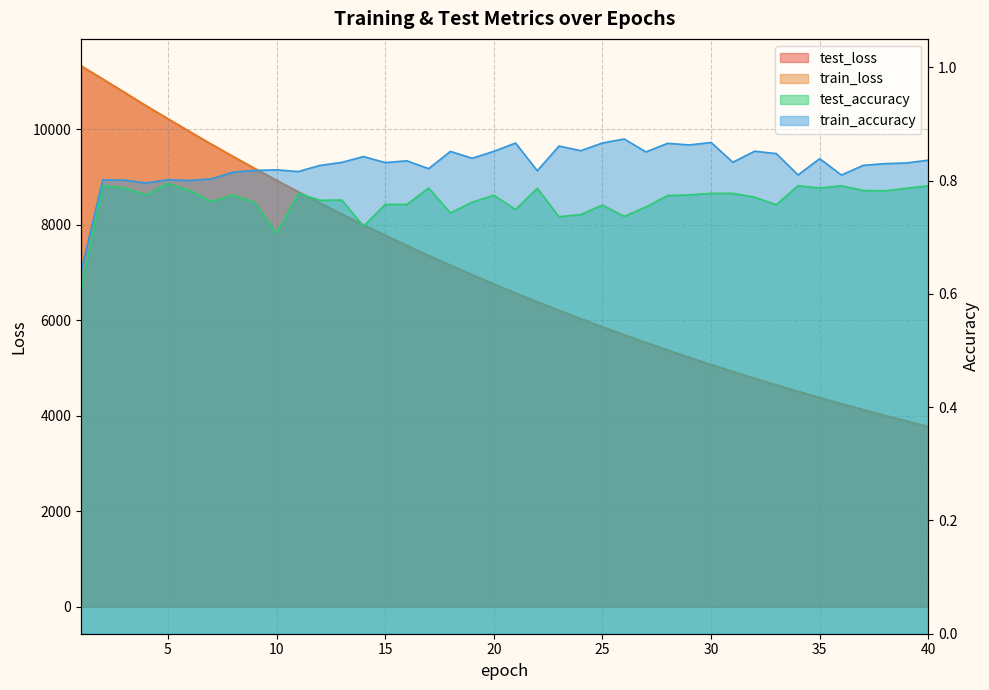

Count the number of data series in this chart.

4